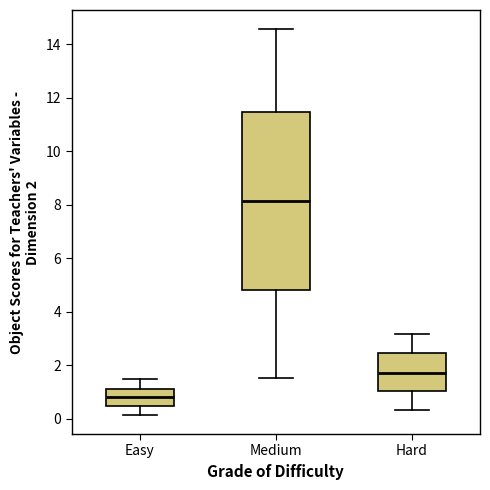

Comparing the boxes themselves (not the whiskers), which one is the tallest?

Medium